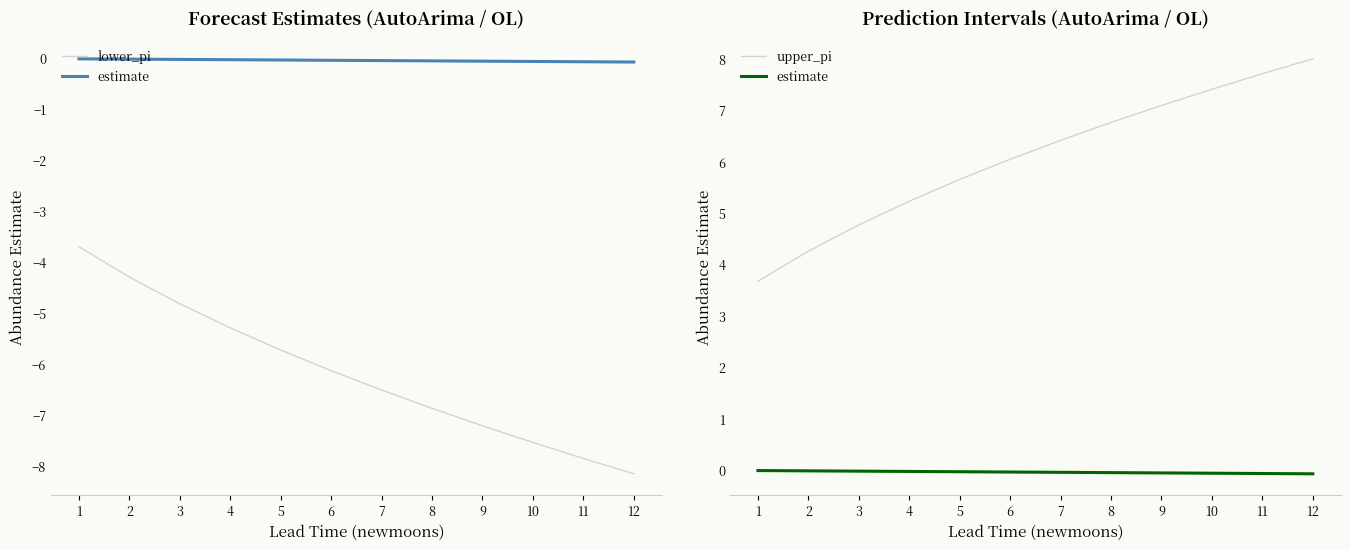

Which series has the largest range (max minus min)?

lower_pi